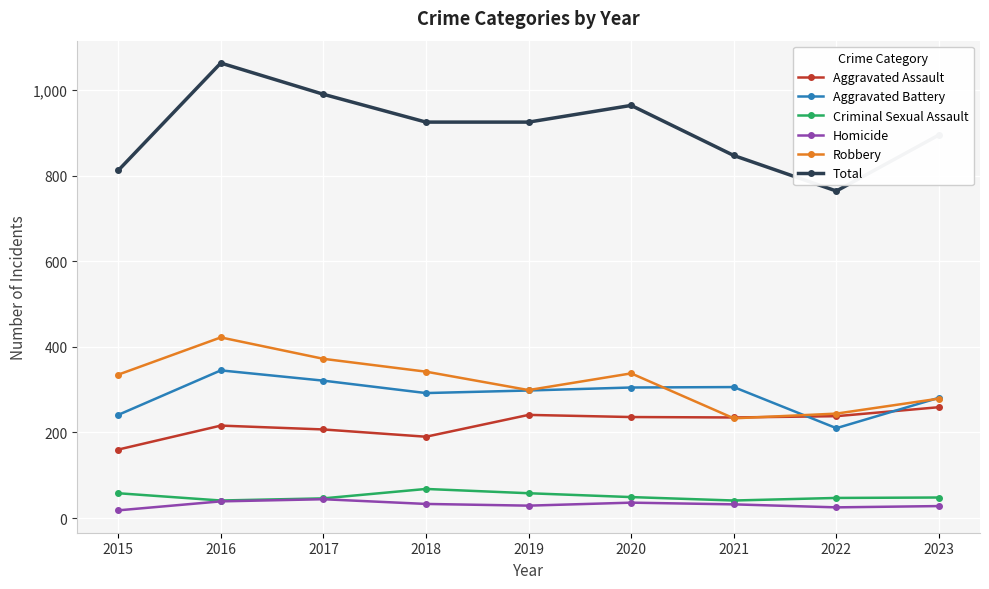

Is this an area chart (filled region under the line)?

No